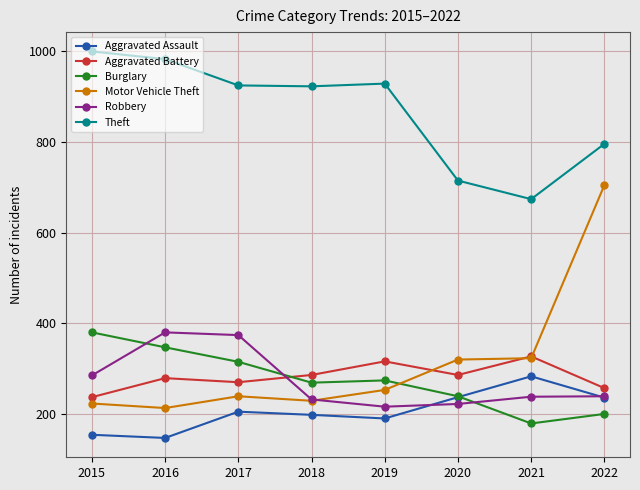

Which series has the largest total across all categories?

Theft